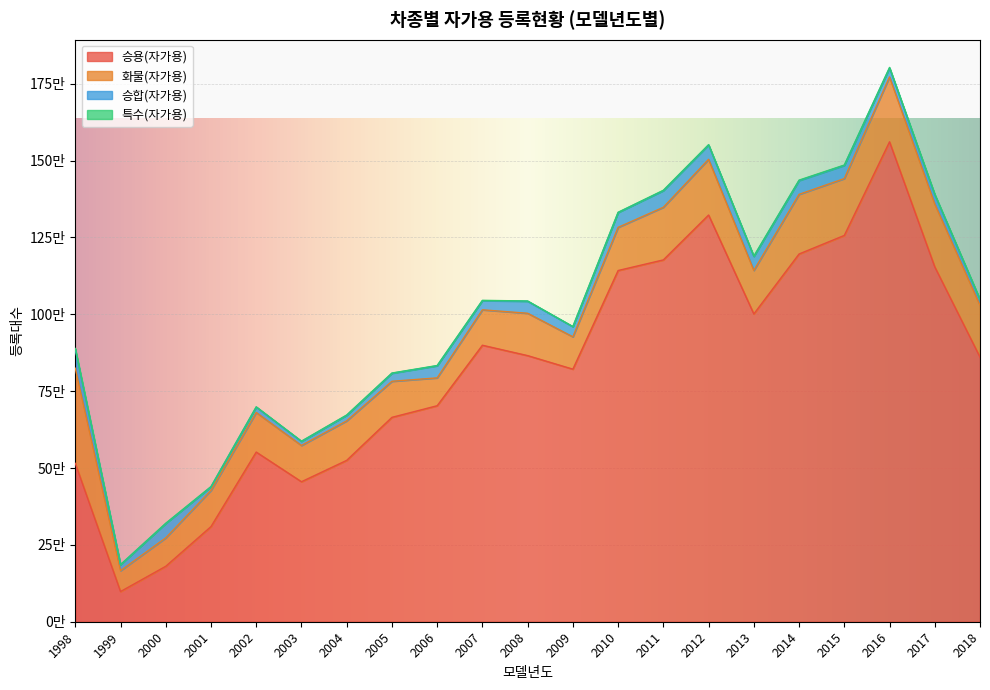

Which category has the lowest value across all series?

1999